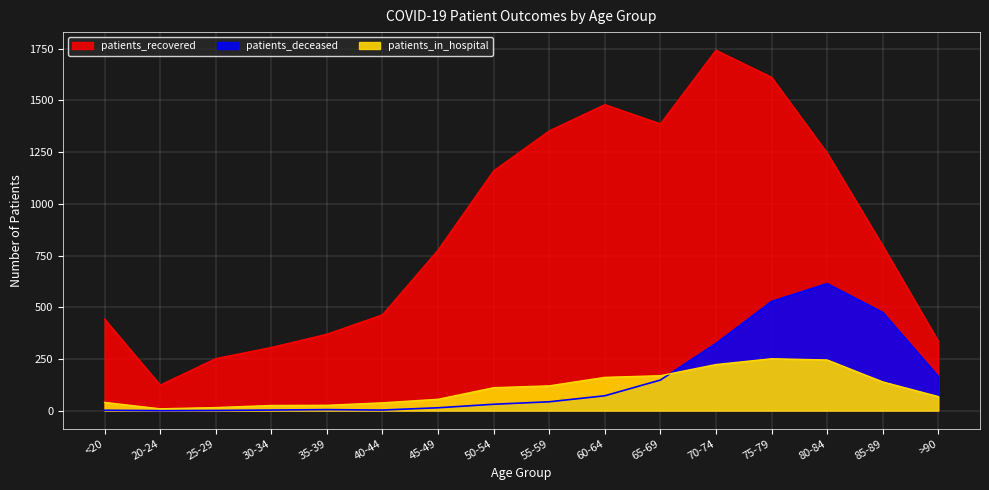

Reading left to right, what are all the values shown in this chart?

patients_recovered: <20=443	20-24=124	25-29=252	30-34=306	35-39=370	40-44=464	45-49=777	50-54=1160	55-59=1353	60-64=1480	65-69=1387	70-74=1743	75-79=1612	80-84=1246	85-89=798	>90=336
patients_deceased: <20=2	20-24=0	25-29=1	30-34=3	35-39=5	40-44=3	45-49=14	50-54=31	55-59=43	60-64=72	65-69=148	70-74=325	75-79=528	80-84=614	85-89=475	>90=165
patients_in_hospital: <20=40	20-24=9	25-29=15	30-34=25	35-39=26	40-44=38	45-49=55	50-54=111	55-59=120	60-64=161	65-69=169	70-74=223	75-79=251	80-84=245	85-89=139	>90=68